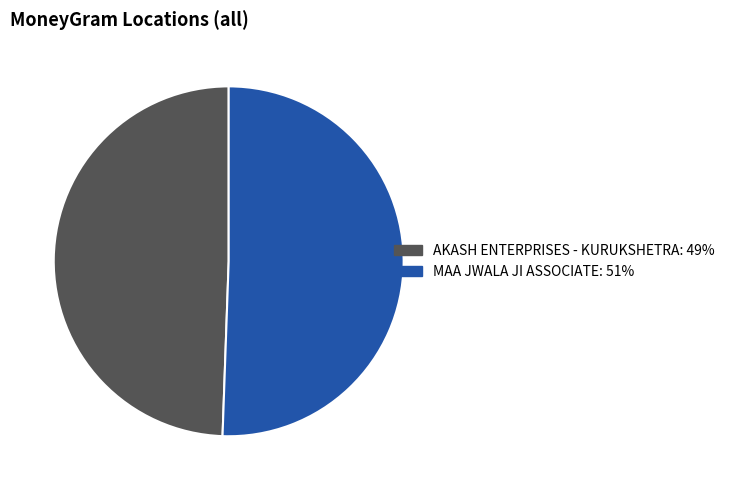

How many segments does this pie chart have?

2